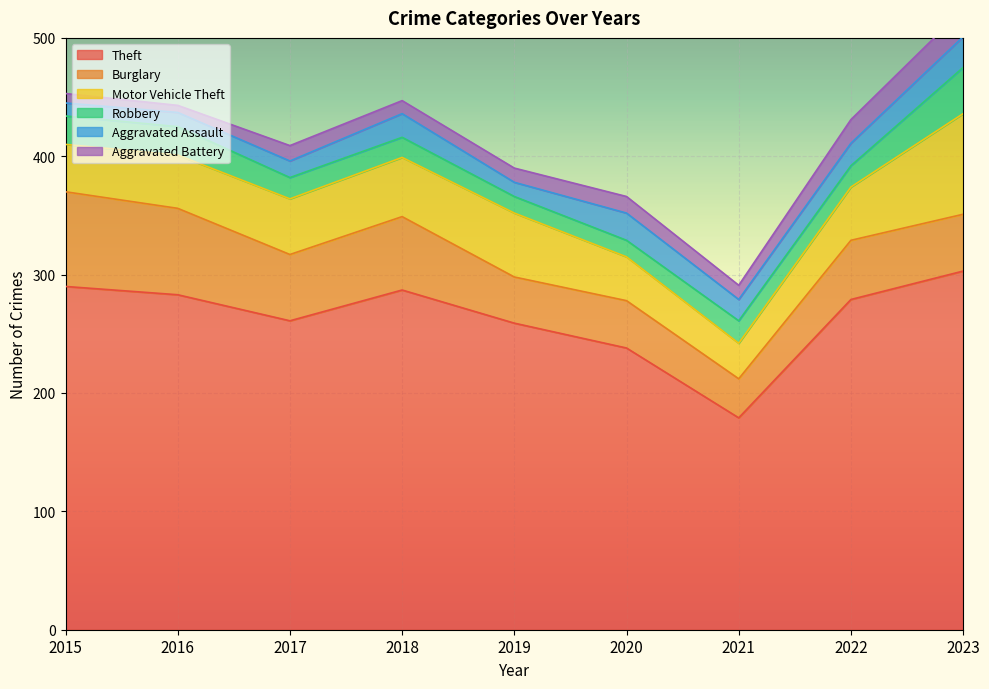

What is the greatest value displayed?

303